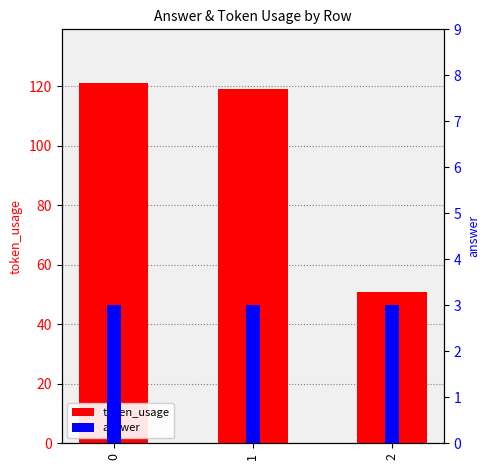

How many values in the token_usage series are below 119?

1